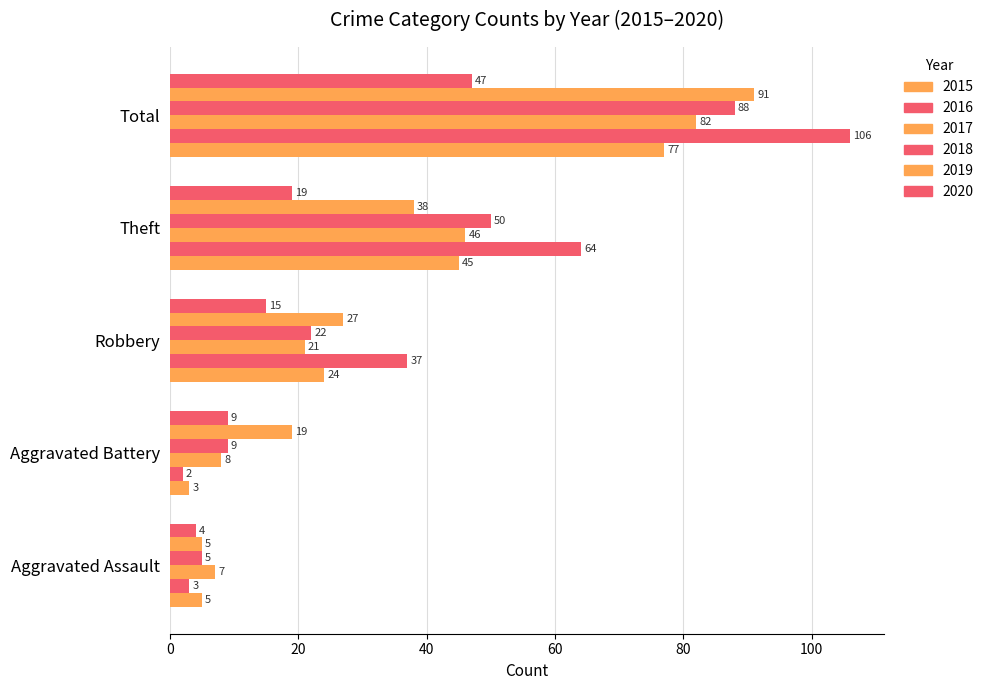

The 2019 series shows 156 at Total. True or false?

False